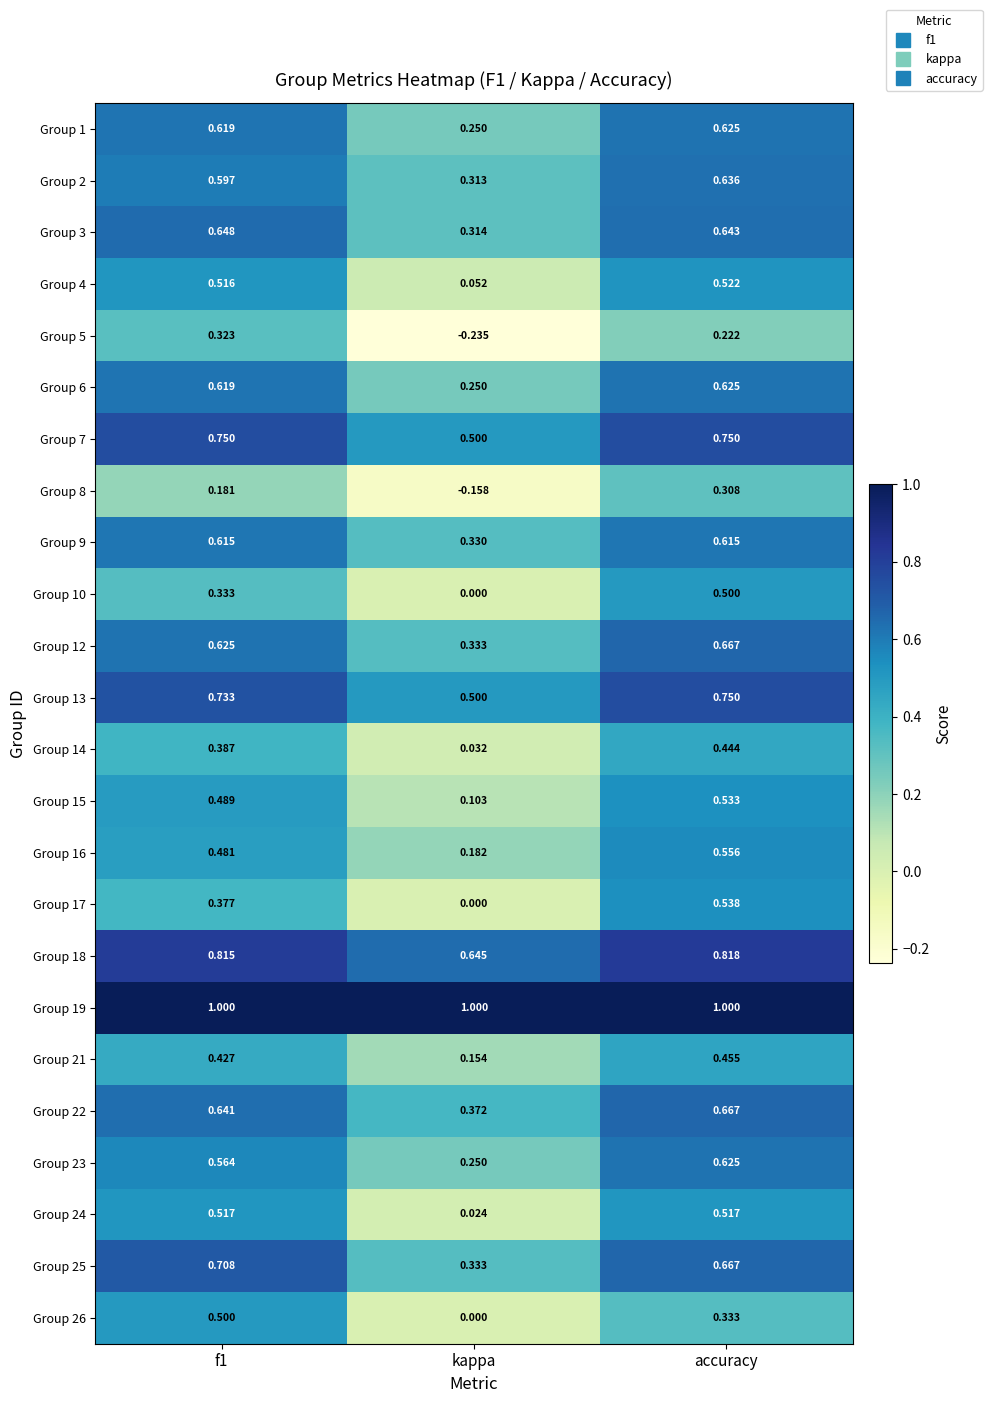

Which series has the largest total across all categories?

Group 19